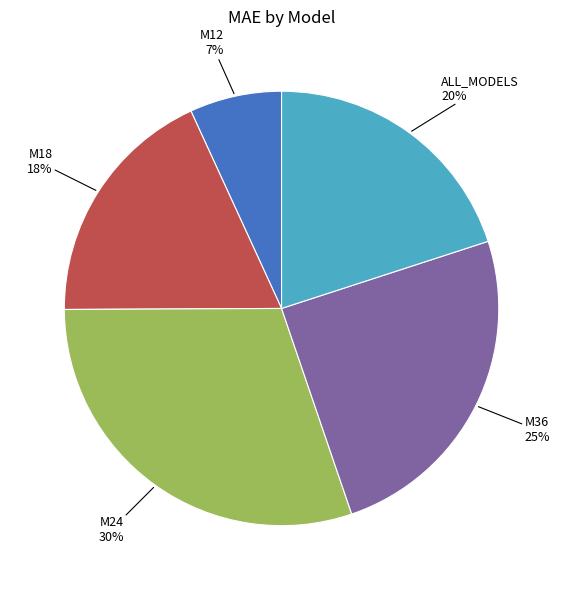

To the nearest percent, what is the difference between the largest and smallest slice percentages?

23%